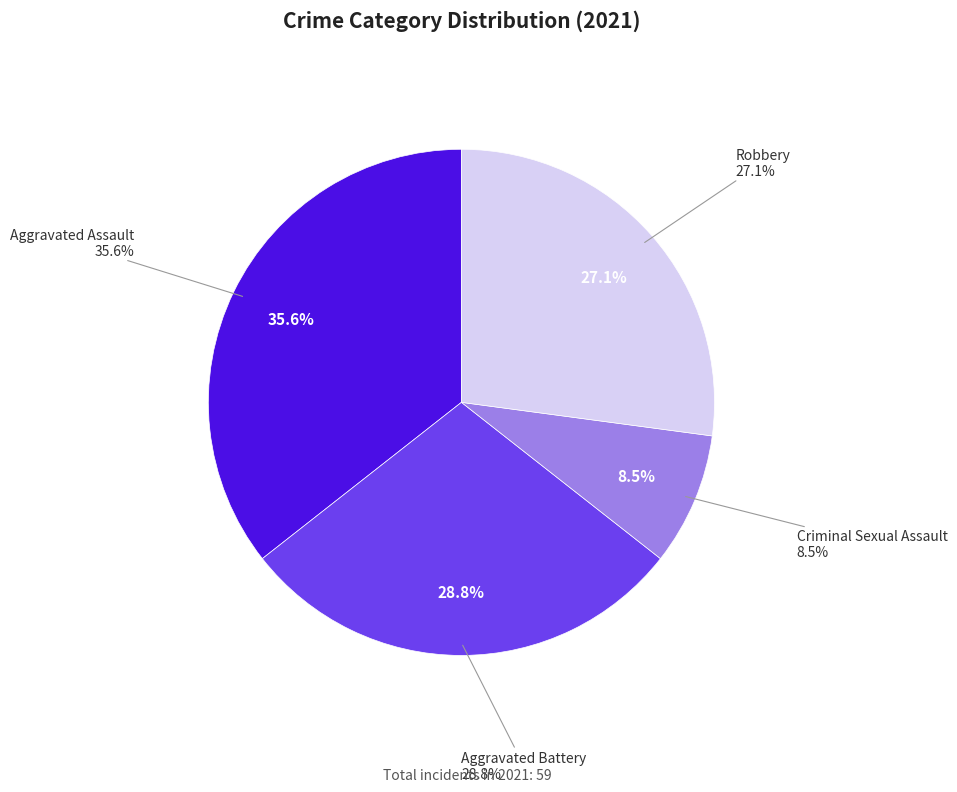

True or false: Aggravated Assault accounts for 50% of the total.

False